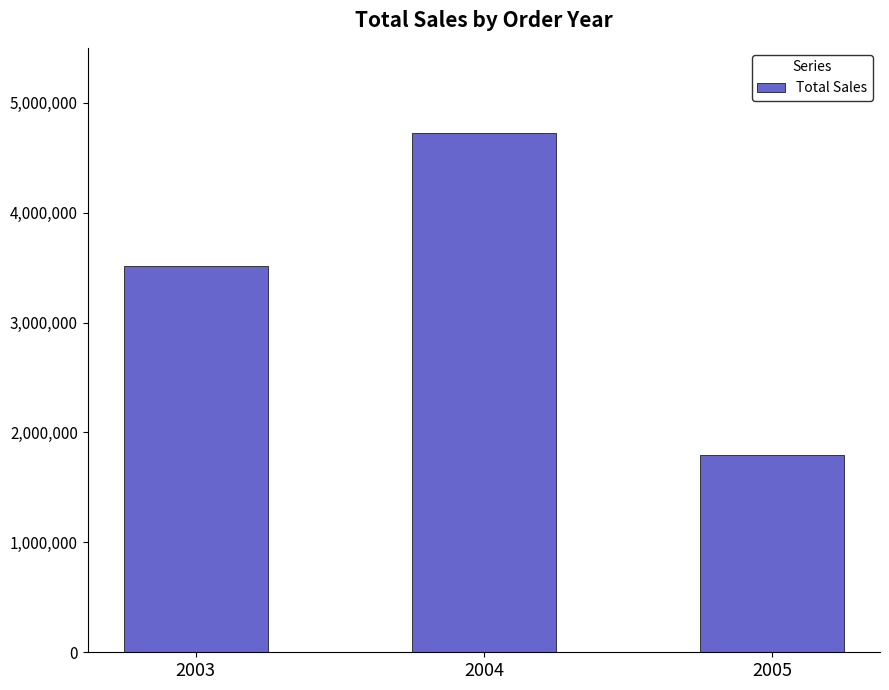

The chart shows a value of 1791486.7 at 2005. True or false?

True